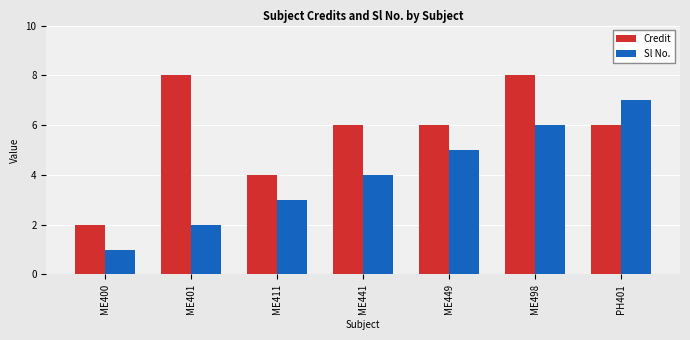

True or false: Sl No. has a value of 6 at ME498.

True